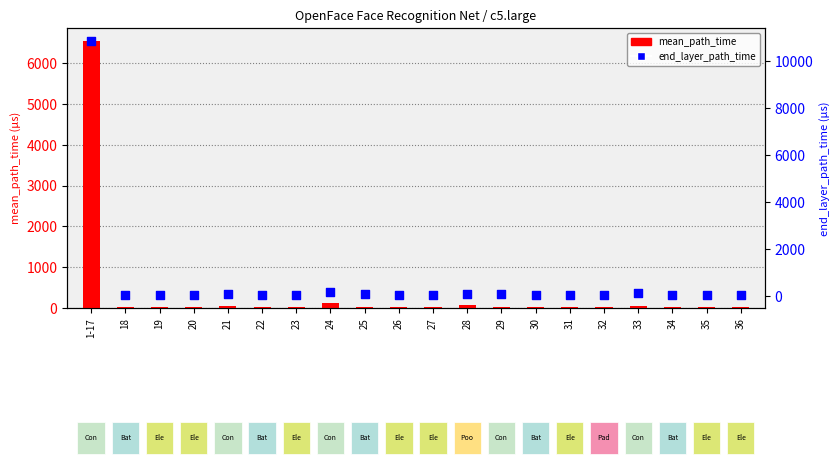

Is the value of mean_path_time at 1-17 greater than the value of end_layer_path_time at 33?

Yes